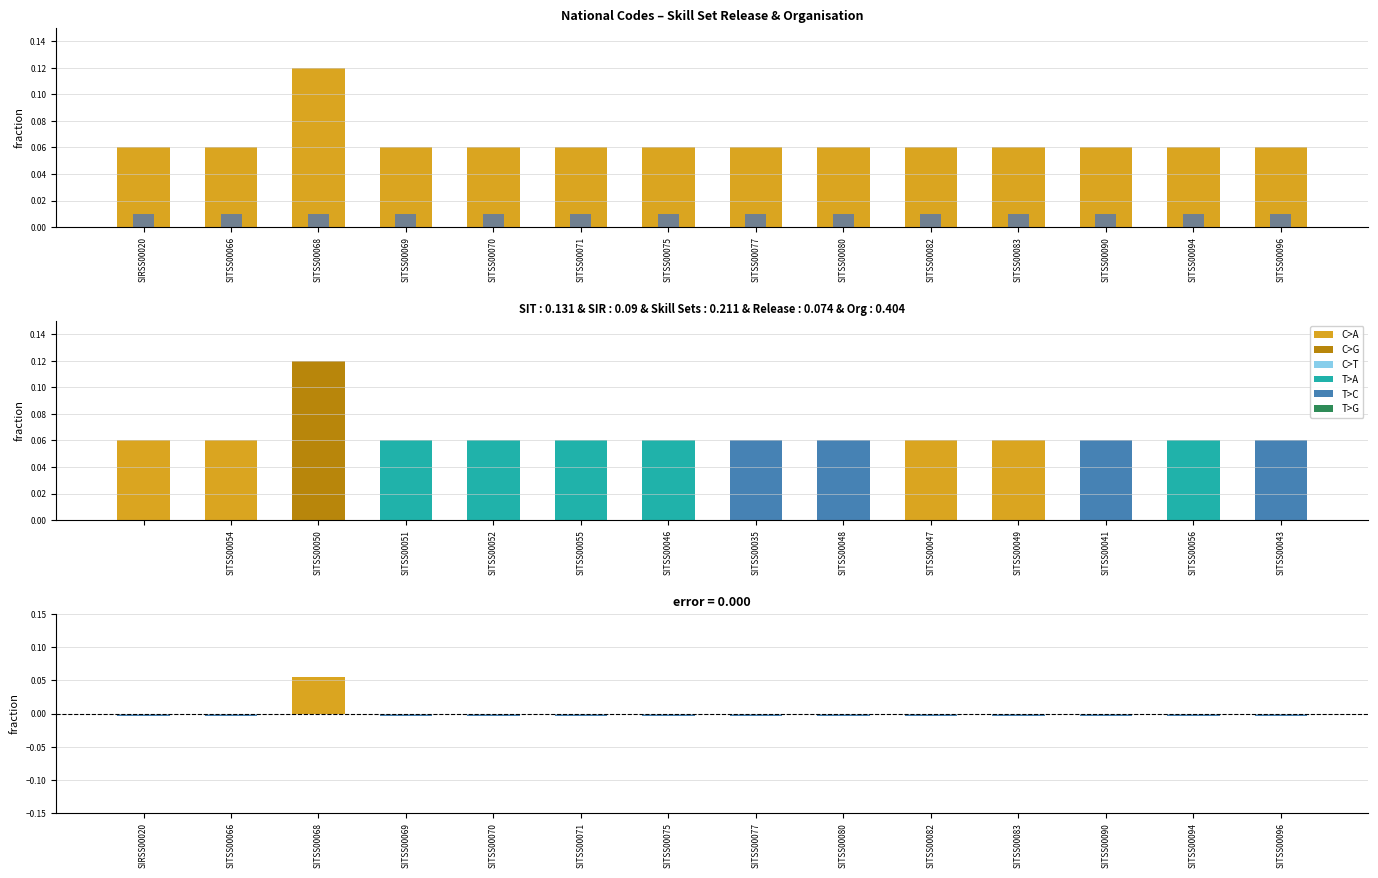

The value of Latest Release Number at SIRSS00020 is 0.1. True or false?

False